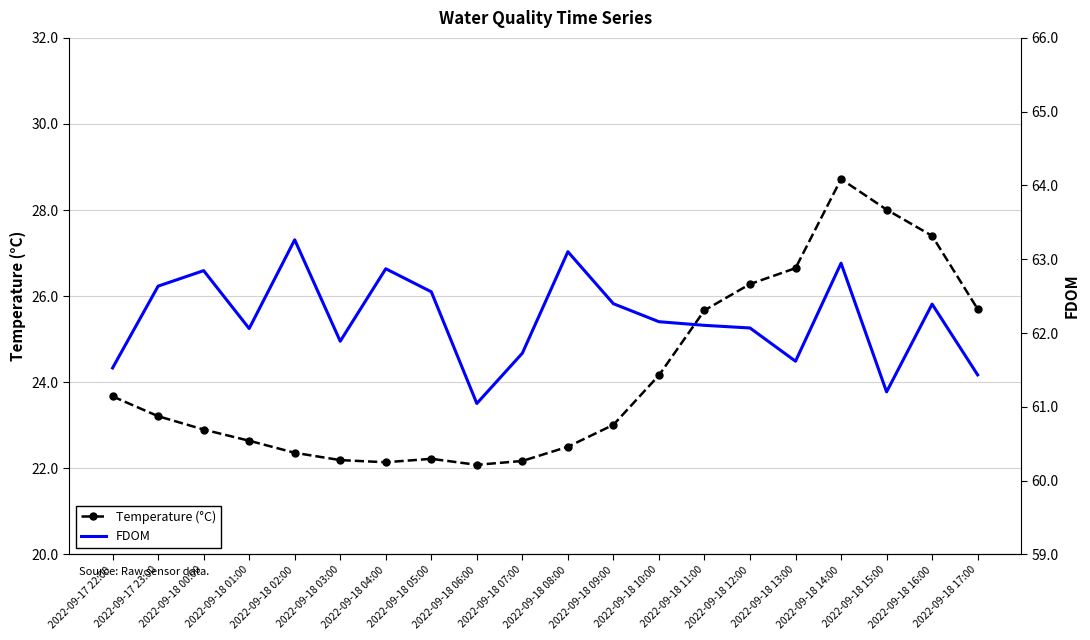

Is it true that Temperature (°C) equals 39.0 at 2022-09-18 05:00?

False